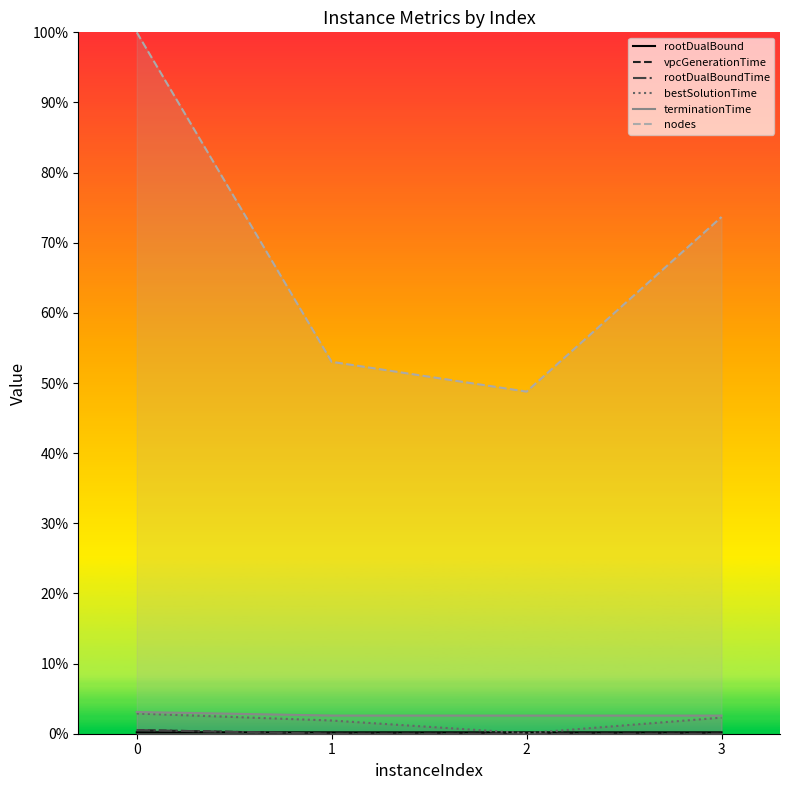

List the series in order of their peak value, lowest first.

rootDualBound, vpcGenerationTime, rootDualBoundTime, bestSolutionTime, terminationTime, nodes